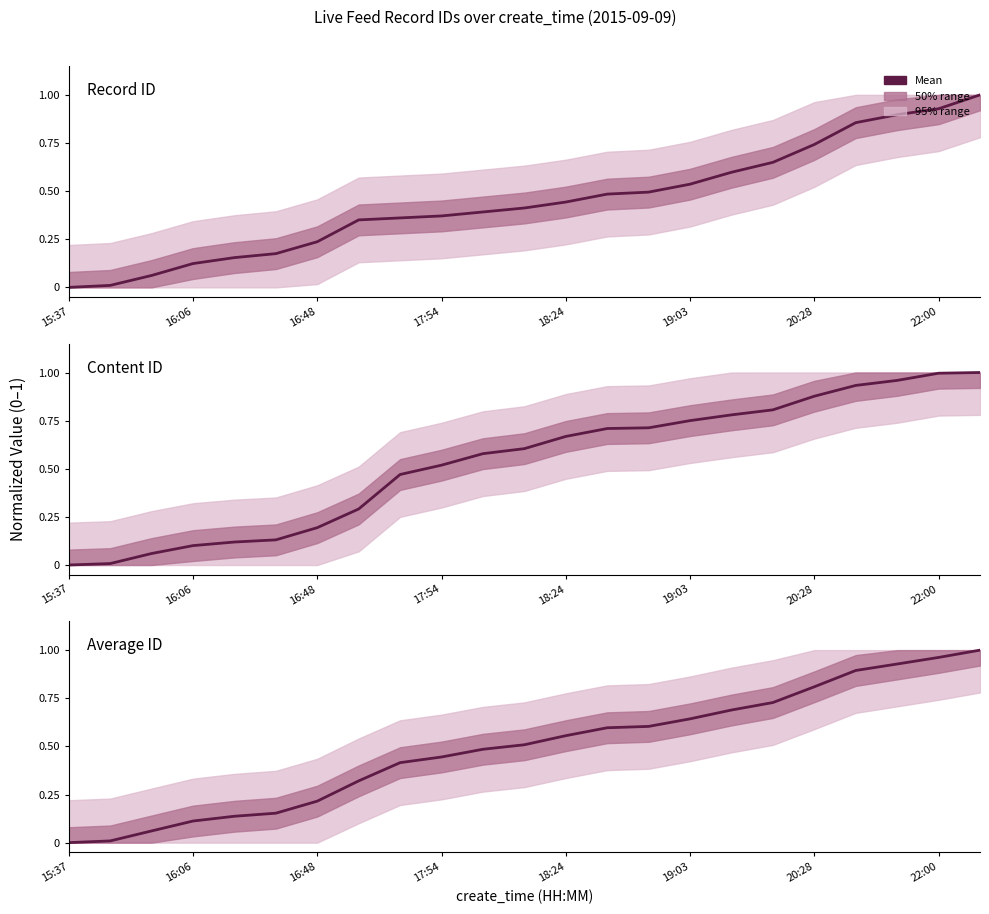

How many distinct data groups are displayed?

3